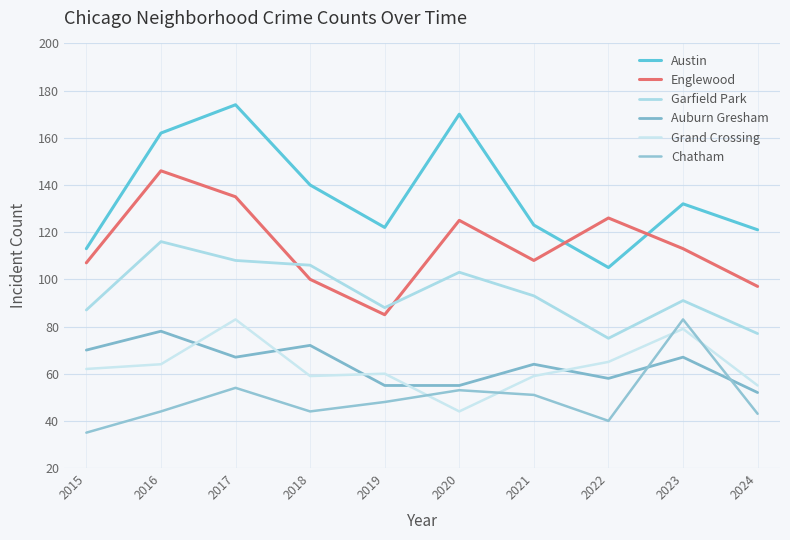

What is the spread (max minus min) of values at 2015?

78